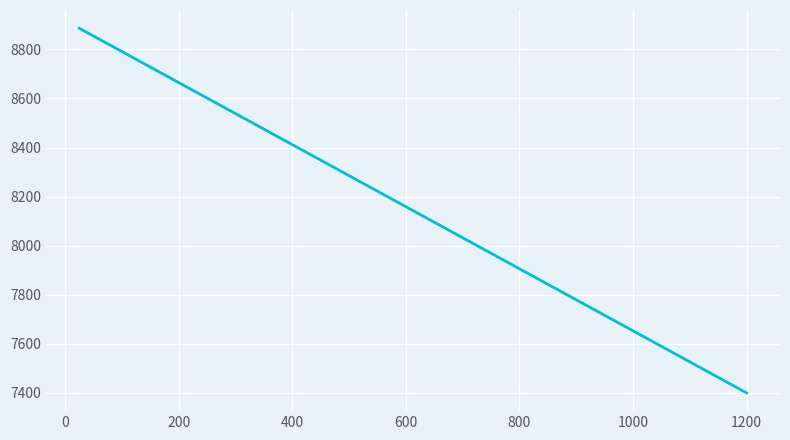

What is the ratio of the value at −200 to the value at 0?

1.2